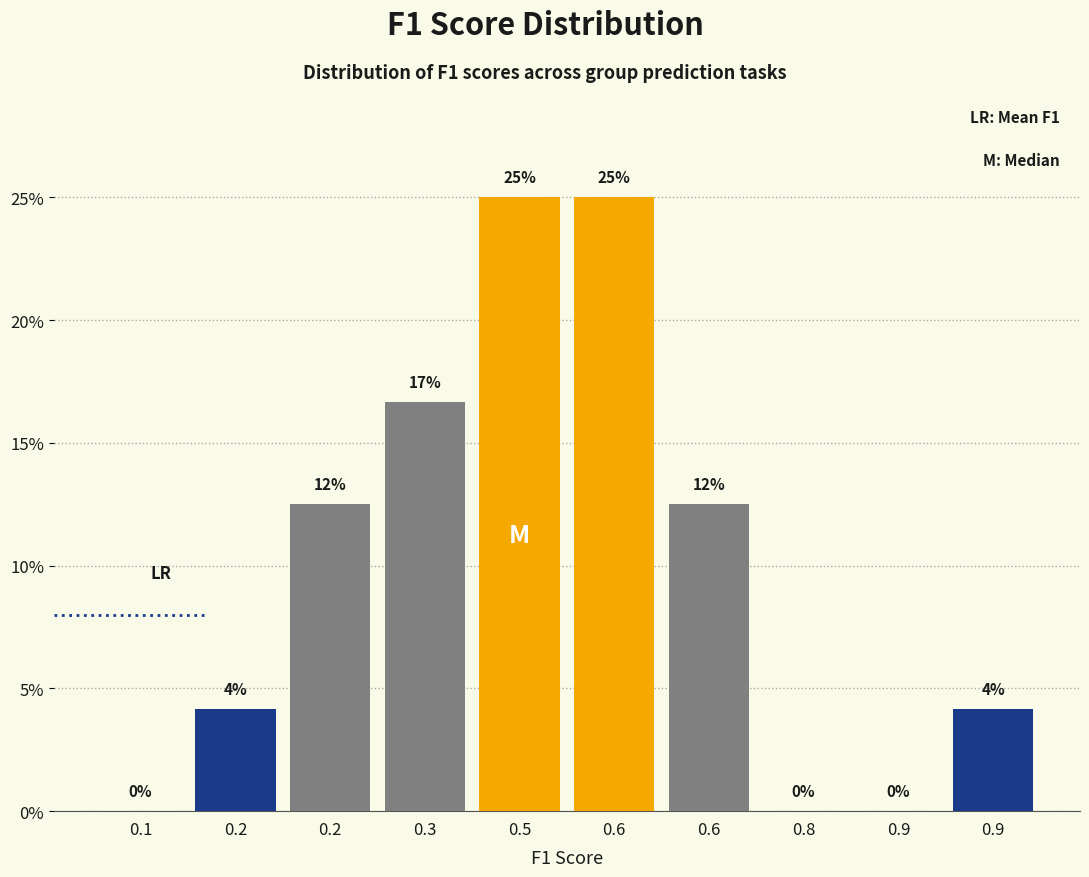

How many data points does each series have?

10